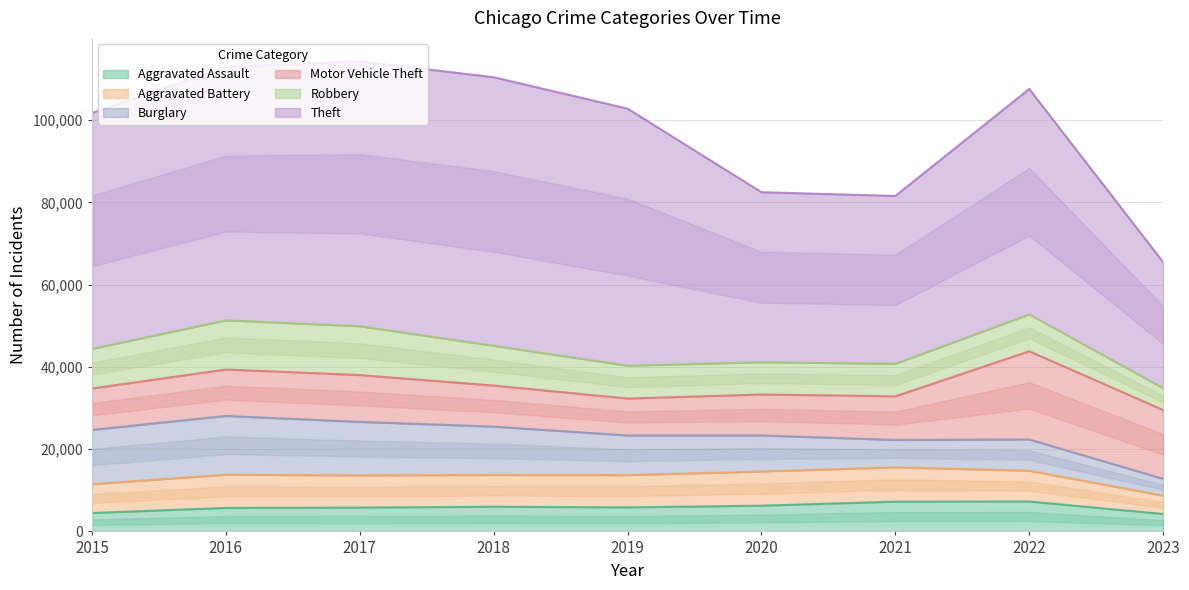

True or false: Theft and Burglary cross at least once.

False